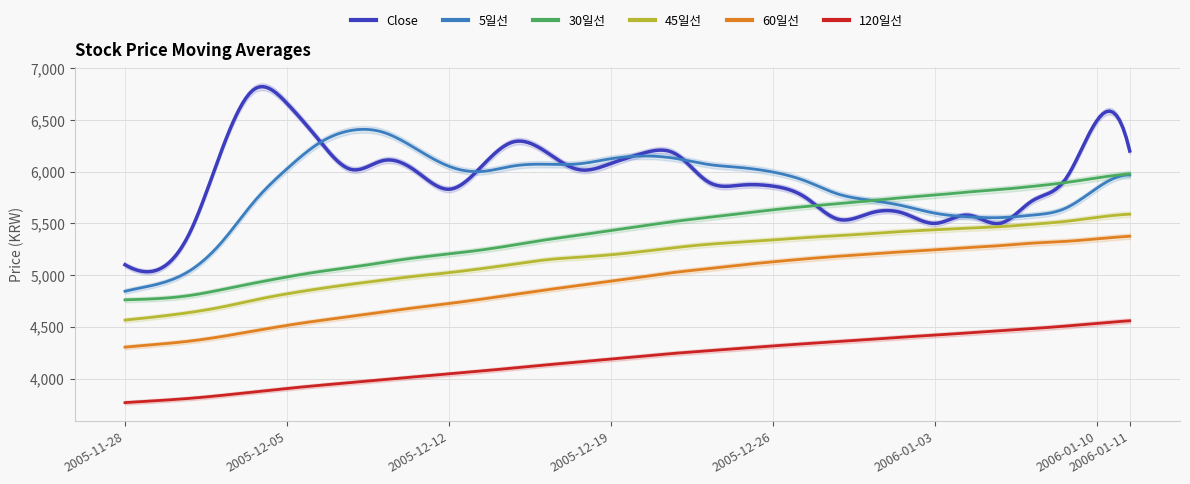

List the series in order of their peak value, highest first.

Close, 5일선, 30일선, 45일선, 60일선, 120일선